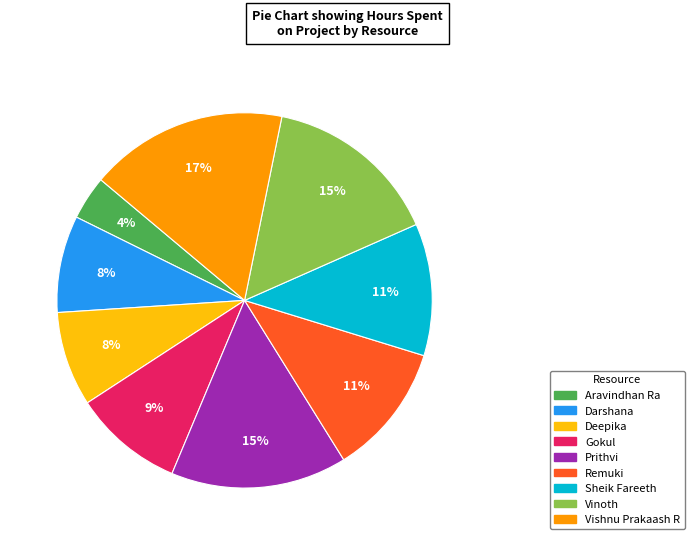

Is it true that Gokul is 9% of the pie?

True